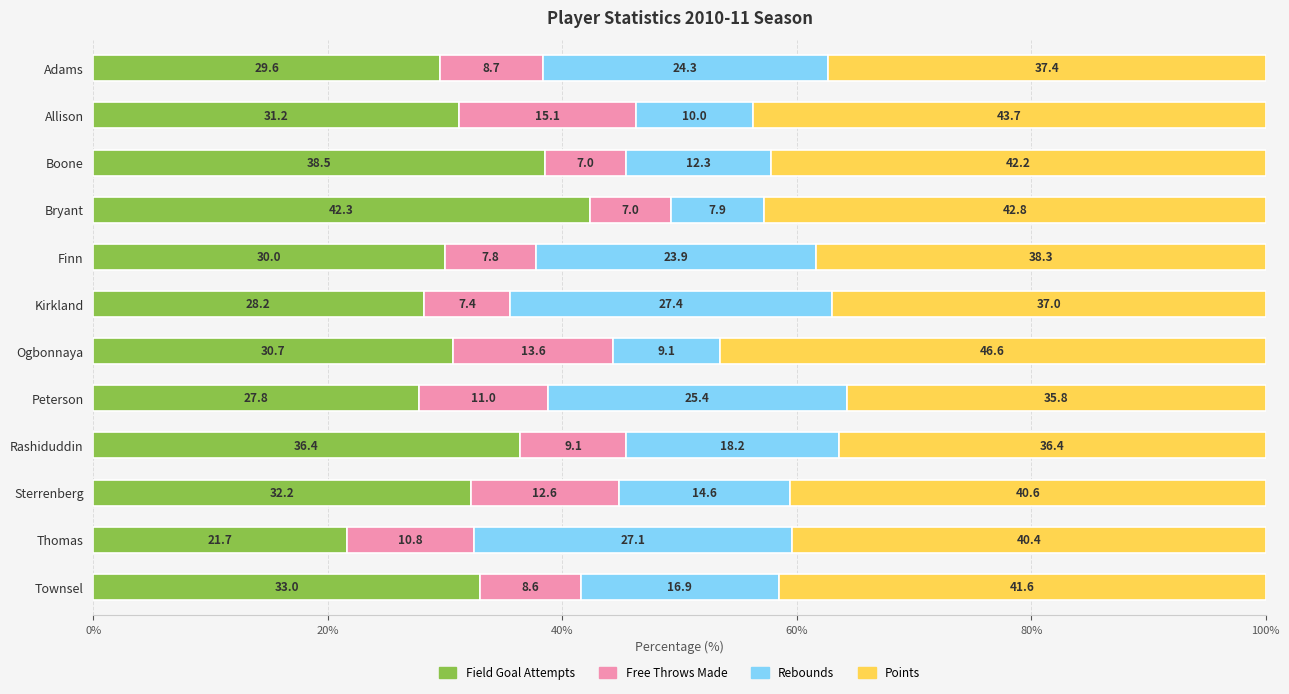

How many data points does each series have?

12